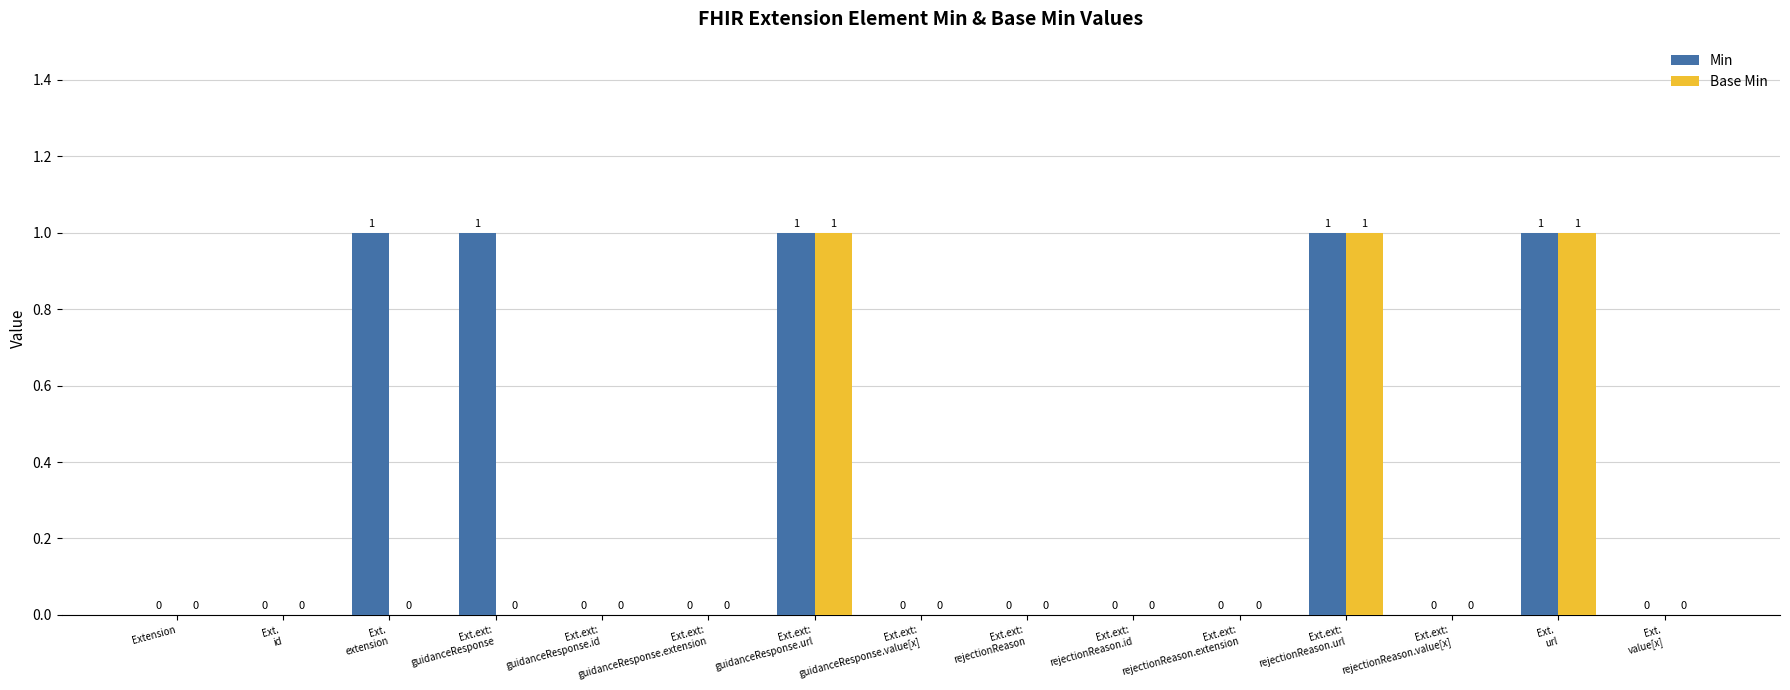

Reading left to right, list all the values displayed in this chart.

Min: Extension=0	Ext.
id=0	Ext.
extension=1	Ext.ext:
guidanceResponse=1	Ext.ext:
guidanceResponse.id=0	Ext.ext:
guidanceResponse.extension=0	Ext.ext:
guidanceResponse.url=1	Ext.ext:
guidanceResponse.value[x]=0	Ext.ext:
rejectionReason=0	Ext.ext:
rejectionReason.id=0	Ext.ext:
rejectionReason.extension=0	Ext.ext:
rejectionReason.url=1	Ext.ext:
rejectionReason.value[x]=0	Ext.
url=1	Ext.
value[x]=0
Base Min: Extension=0	Ext.
id=0	Ext.
extension=0	Ext.ext:
guidanceResponse=0	Ext.ext:
guidanceResponse.id=0	Ext.ext:
guidanceResponse.extension=0	Ext.ext:
guidanceResponse.url=1	Ext.ext:
guidanceResponse.value[x]=0	Ext.ext:
rejectionReason=0	Ext.ext:
rejectionReason.id=0	Ext.ext:
rejectionReason.extension=0	Ext.ext:
rejectionReason.url=1	Ext.ext:
rejectionReason.value[x]=0	Ext.
url=1	Ext.
value[x]=0